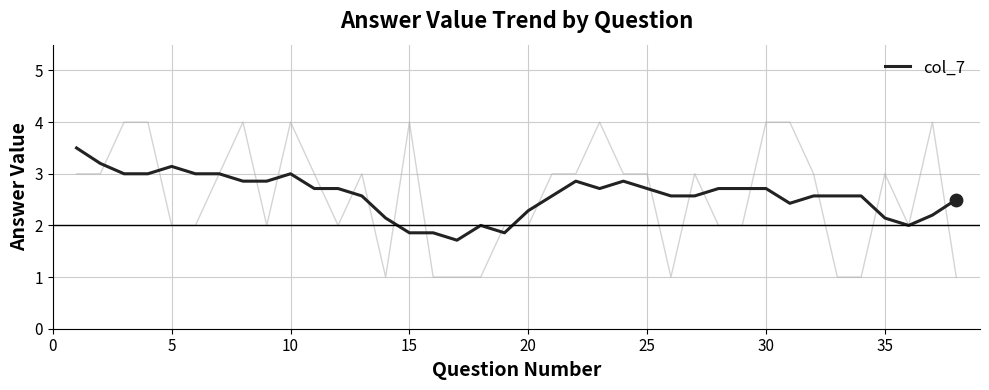

What is the minimum value for col_7?

1.7